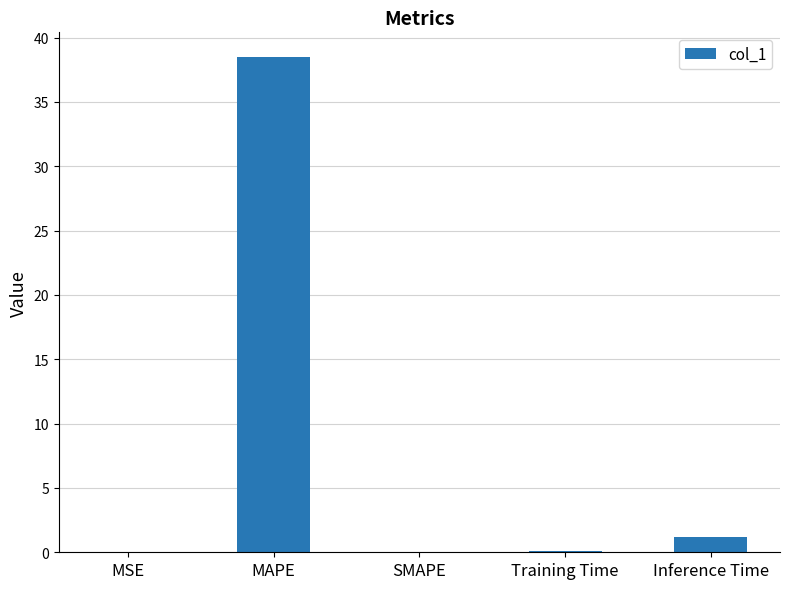

Approximately how many times larger is the value at MAPE compared to Inference Time?

32.9